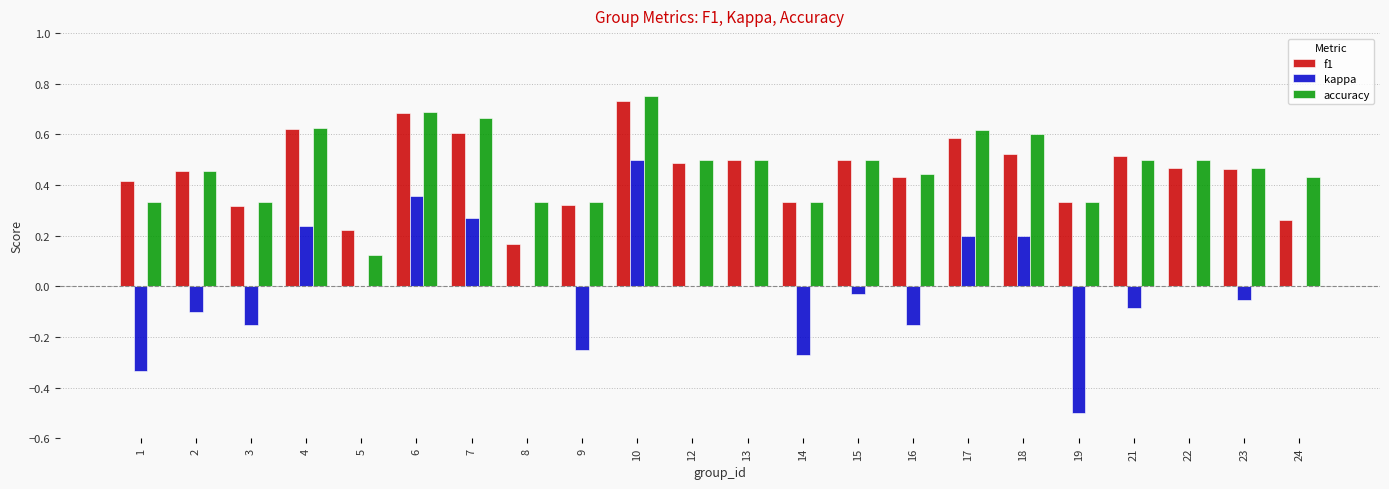

Which series changed the most between 3 and 17?

kappa